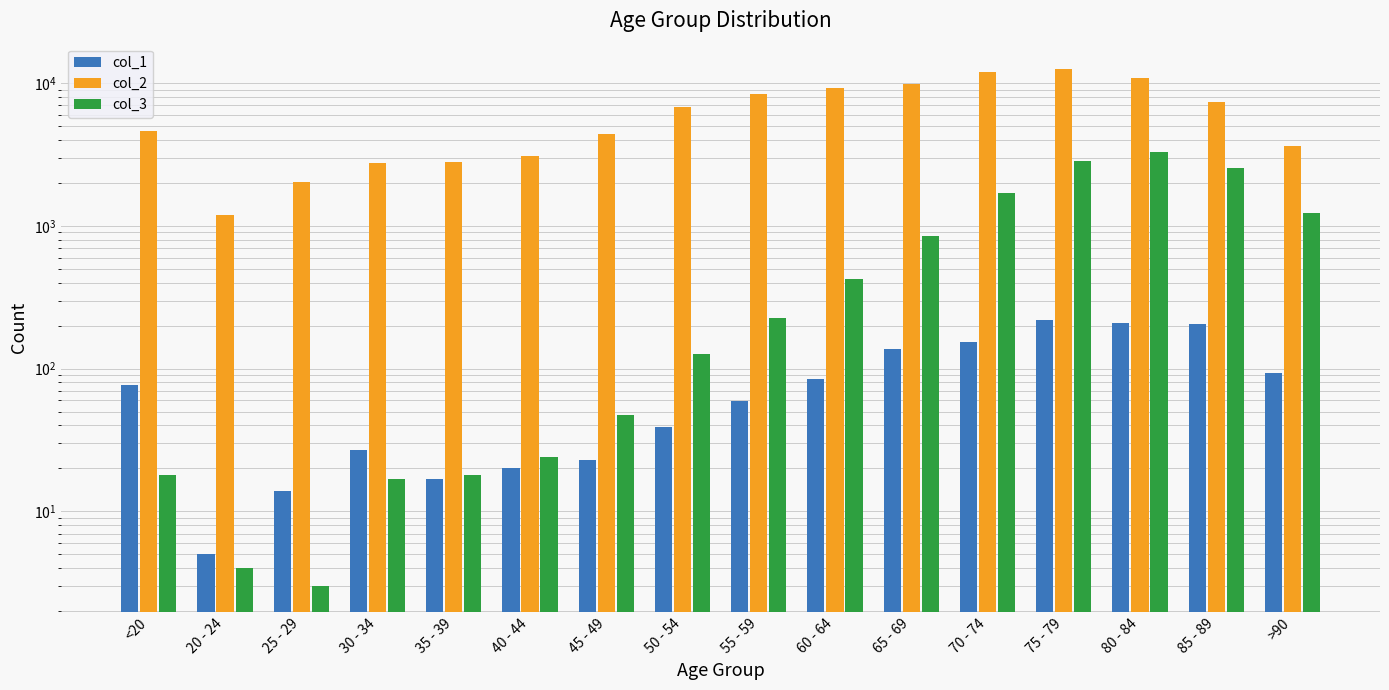

Count the number of data series in this chart.

3